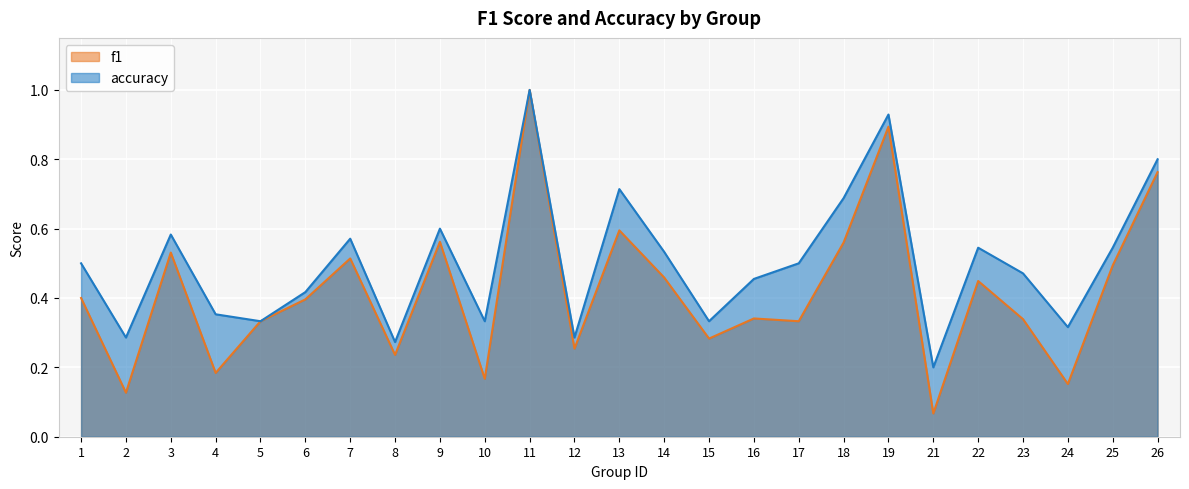

Reading left to right, what are all the values shown in this chart?

f1: 1=0.4	2=0.1	3=0.5	4=0.2	5=0.3	6=0.4	7=0.5	8=0.2	9=0.6	10=0.2	11=1.0	12=0.3	13=0.6	14=0.5	15=0.3	16=0.3	17=0.3	18=0.6	19=0.9	21=0.1	22=0.4	23=0.3	24=0.2	25=0.5	26=0.8
accuracy: 1=0.5	2=0.3	3=0.6	4=0.4	5=0.3	6=0.4	7=0.6	8=0.3	9=0.6	10=0.3	11=1.0	12=0.3	13=0.7	14=0.5	15=0.3	16=0.5	17=0.5	18=0.7	19=0.9	21=0.2	22=0.5	23=0.5	24=0.3	25=0.5	26=0.8